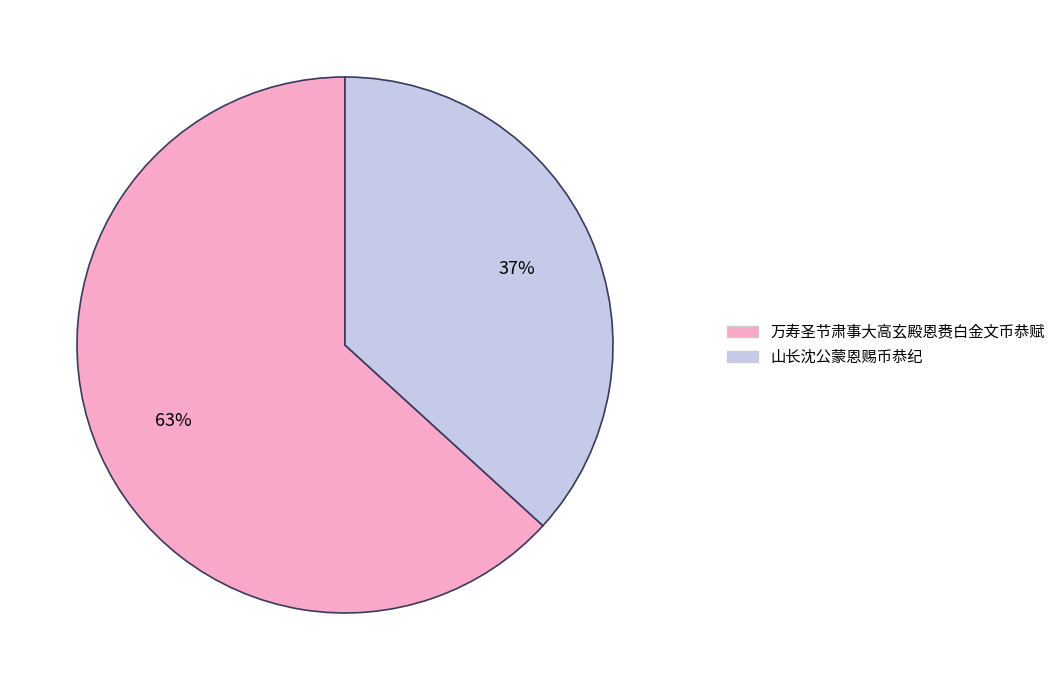

Is 万寿圣节肃事大高玄殿恩赉白金文币恭赋 the majority of the pie?

Yes